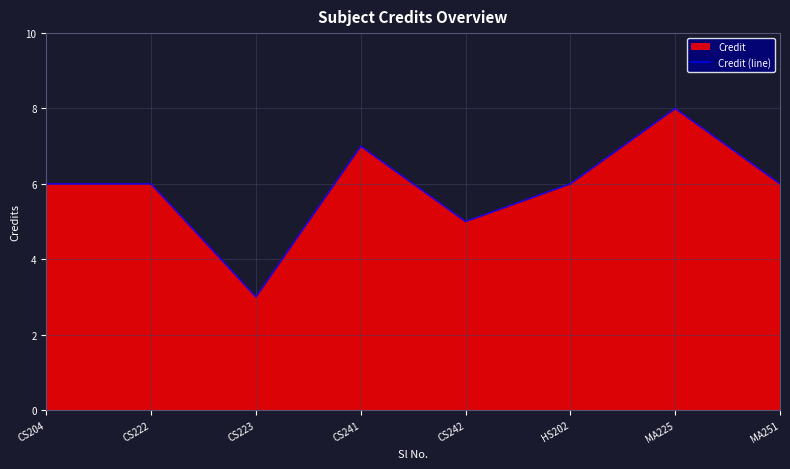

Does the chart display data point markers on the line(s)?

No